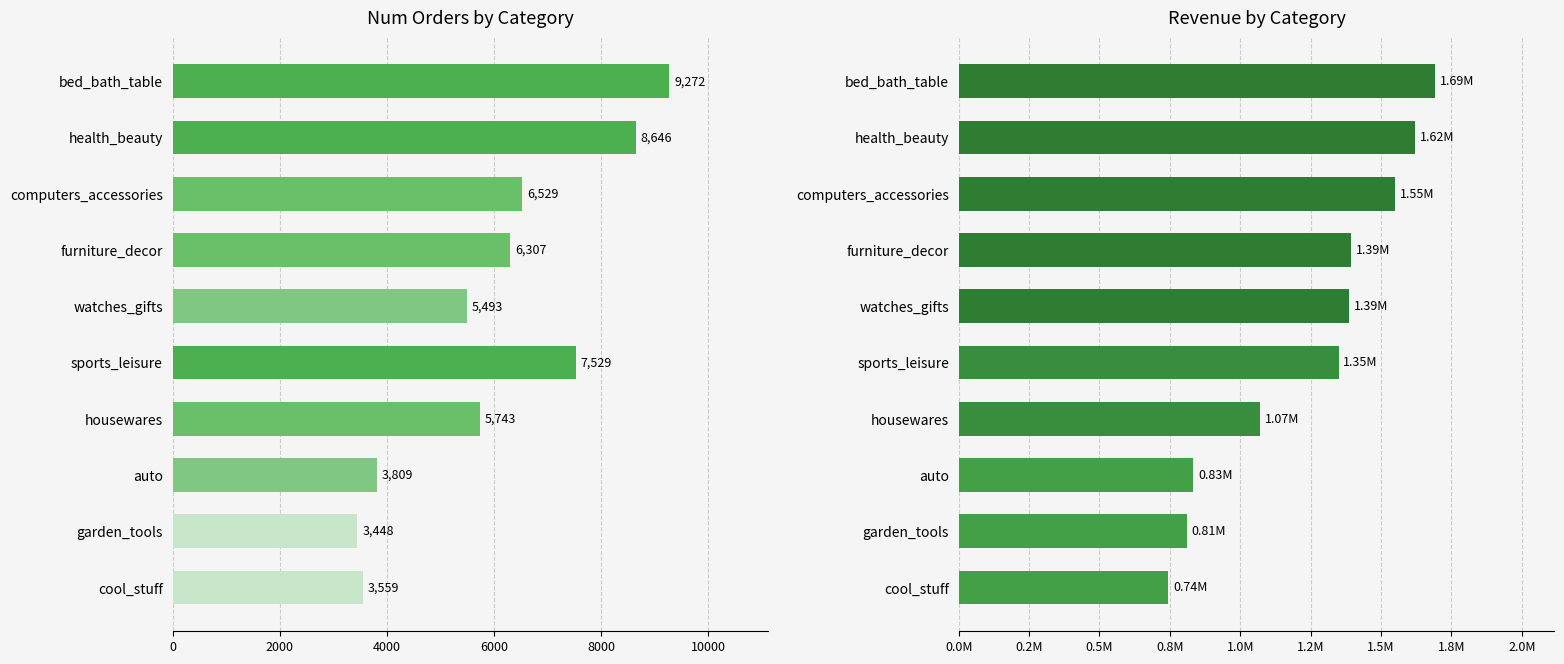

Is the value of Num_order at bed_bath_table greater than the value of Revenue at computers_accessories?

No